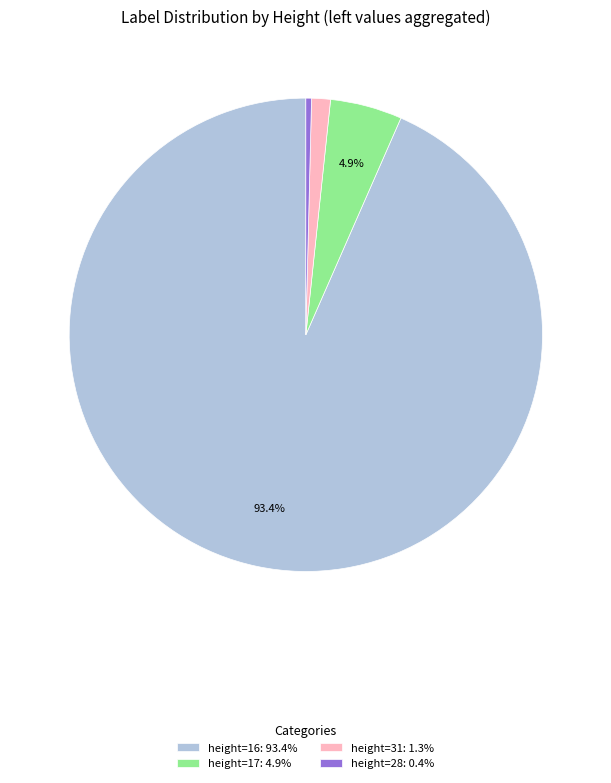

Is there a majority slice in this chart?

Yes